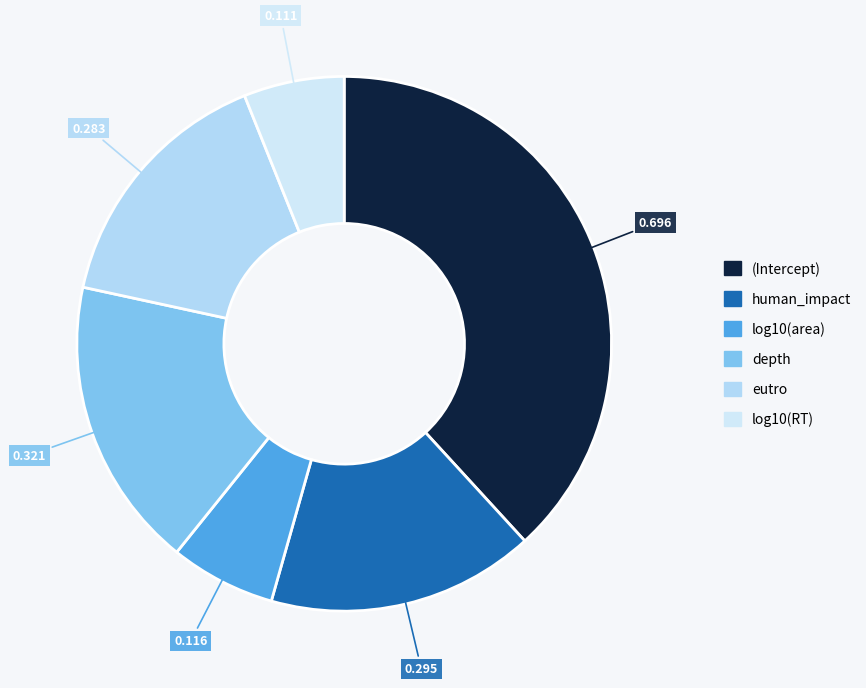

Combined, what portion of the pie is eutro and log10(area)?

21.9%